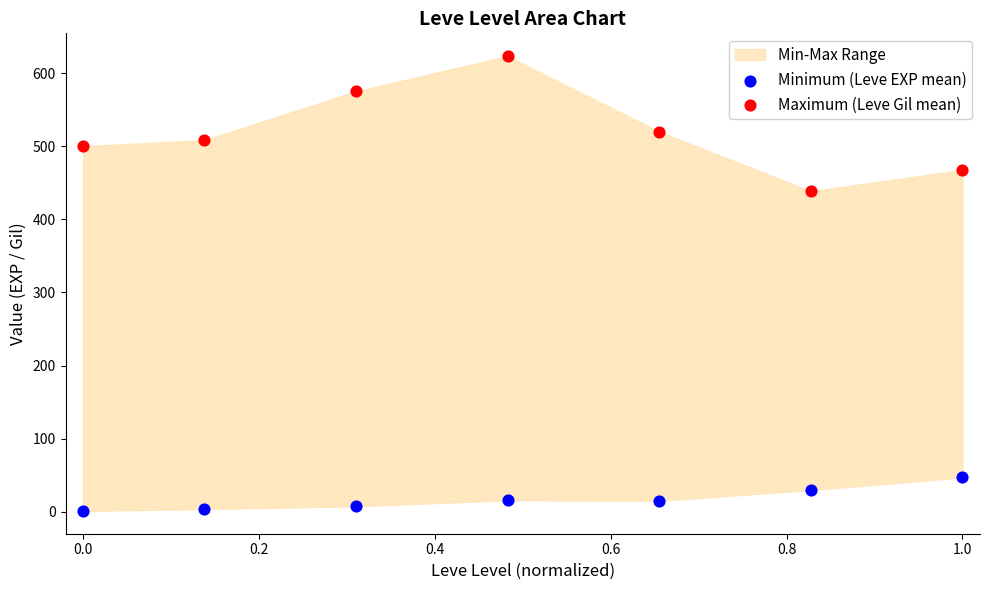

Across all data points, what is the range of X values (max minus min)?

1.0